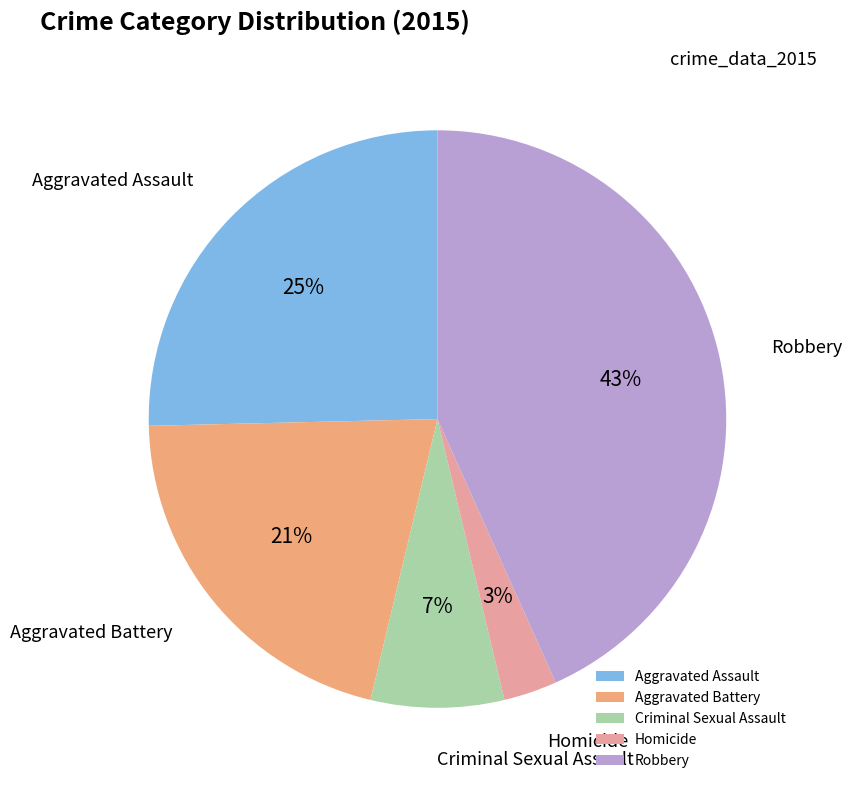

True or false: Criminal Sexual Assault accounts for 14% of the total.

False